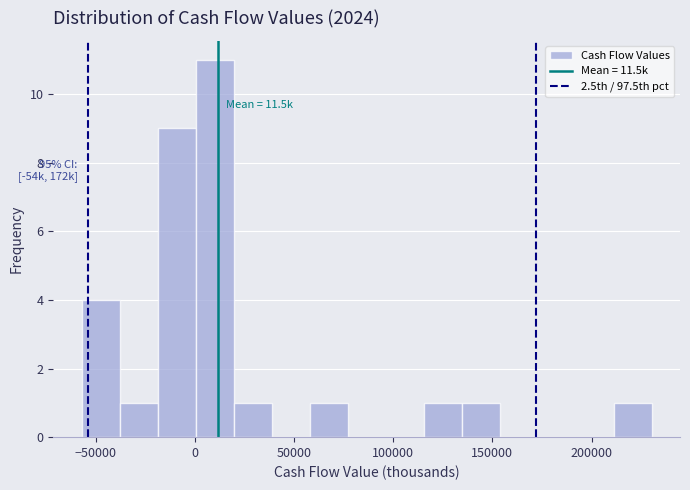

Around what value on the x-axis is the tallest bar? Give the approximate position of its centre, as read against the axis.

10000